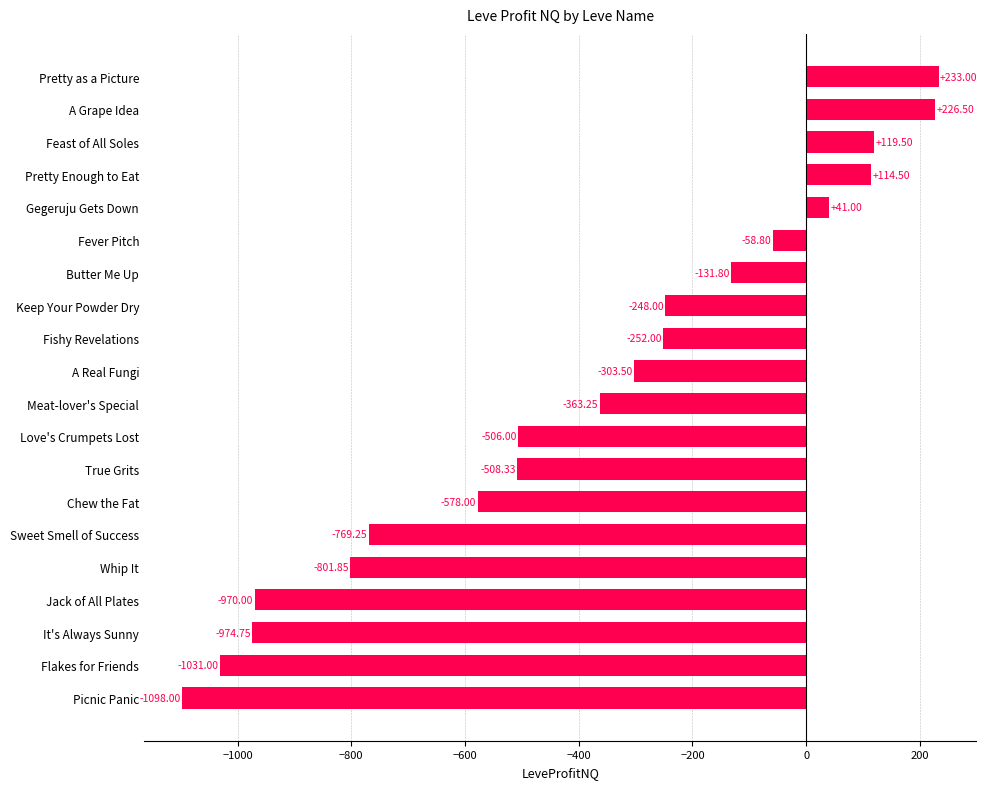

List the labels in order of value, smallest first.

Picnic Panic, Flakes for Friends, It's Always Sunny, Jack of All Plates, Whip It, Sweet Smell of Success, Chew the Fat, True Grits, Love's Crumpets Lost, Meat-lover's Special, A Real Fungi, Fishy Revelations, Keep Your Powder Dry, Butter Me Up, Fever Pitch, Gegeruju Gets Down, Pretty Enough to Eat, Feast of All Soles, A Grape Idea, Pretty as a Picture